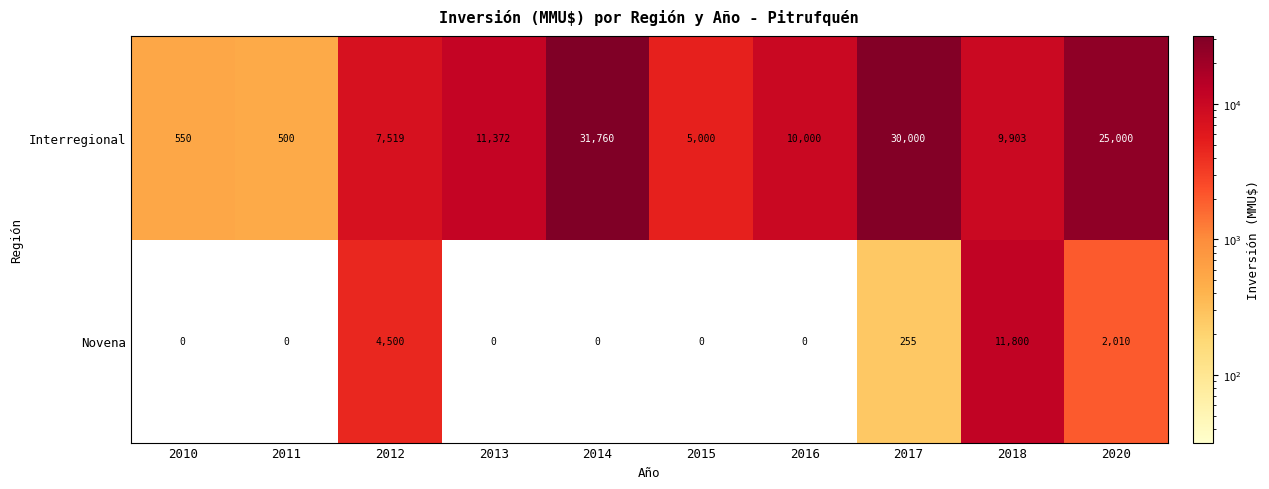

The Novena series shows -7269 at 2010. True or false?

False